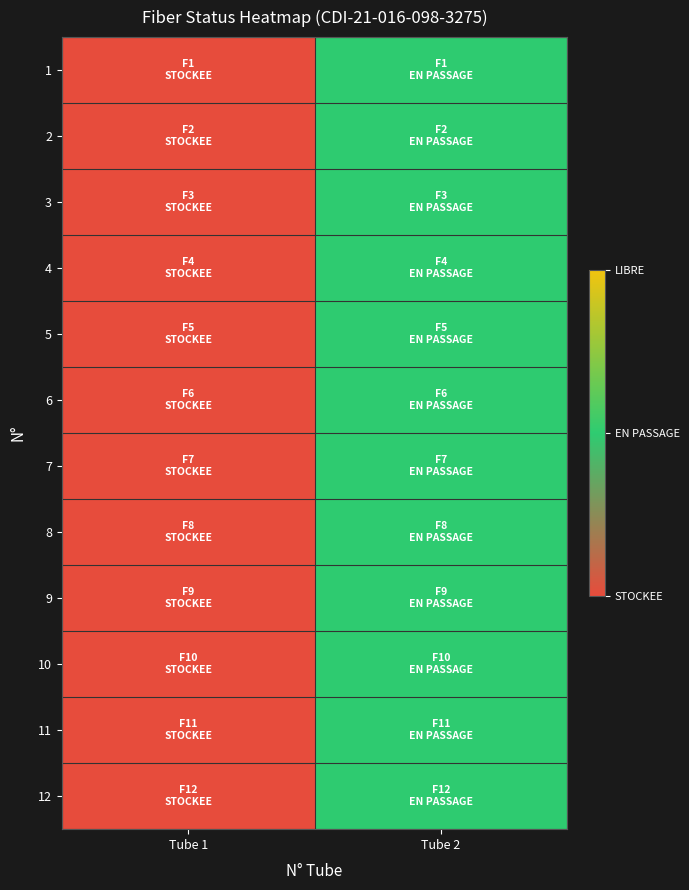

Reading left to right, transcribe all the data shown in this chart.

1: Tube 1=0	Tube 2=1
2: Tube 1=0	Tube 2=1
3: Tube 1=0	Tube 2=1
4: Tube 1=0	Tube 2=1
5: Tube 1=0	Tube 2=1
6: Tube 1=0	Tube 2=1
7: Tube 1=0	Tube 2=1
8: Tube 1=0	Tube 2=1
9: Tube 1=0	Tube 2=1
10: Tube 1=0	Tube 2=1
11: Tube 1=0	Tube 2=1
12: Tube 1=0	Tube 2=1